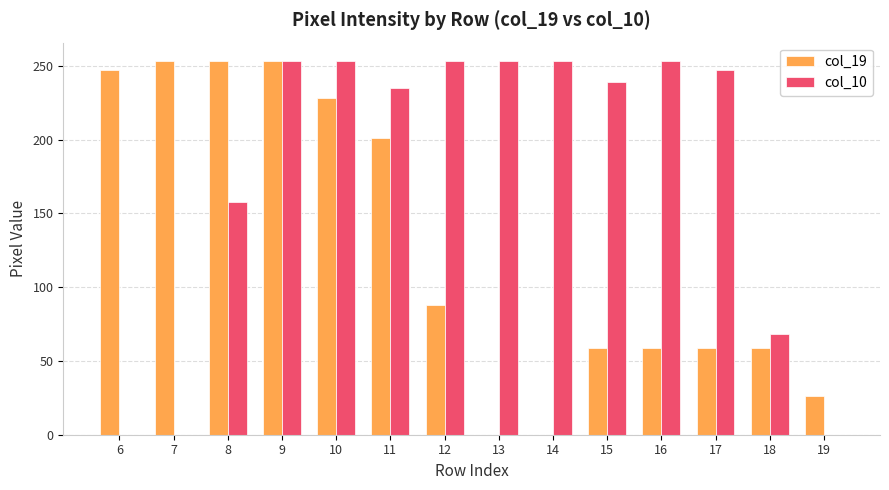

What are all the series names shown in the legend?

col_19, col_10